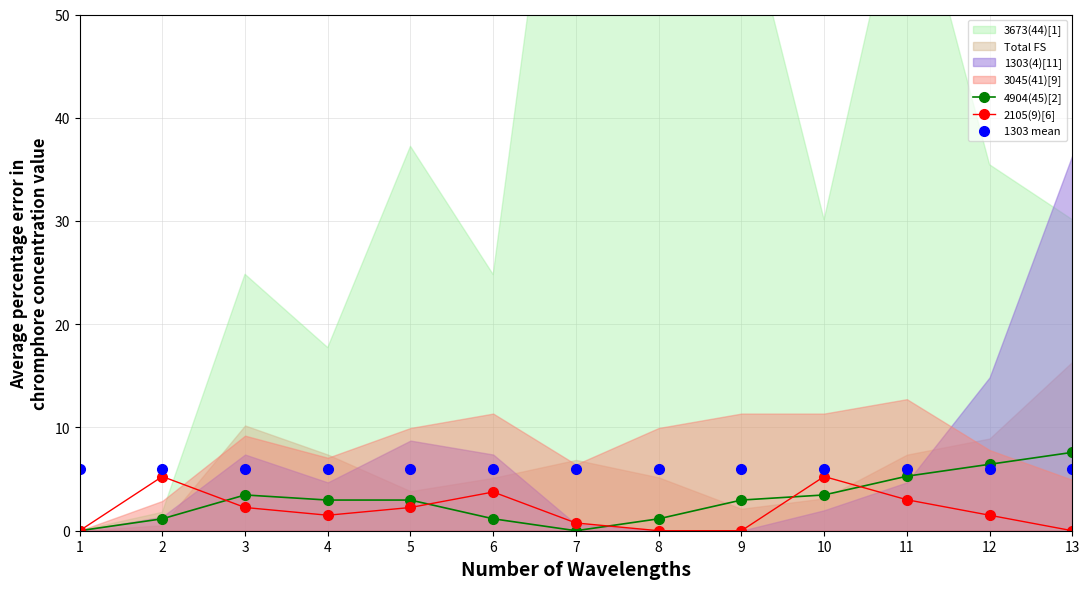

Reading left to right, list all the values displayed in this chart.

4904(45)[2]: 1=0.0	2=1.2	3=3.5	4=3.0	5=3.0	6=1.2	7=0.0	8=1.2	9=3.0	10=3.5	11=5.3	12=6.4	13=7.6
2105(9)[6]: 1=0.0	2=5.3	3=2.3	4=1.5	5=2.3	6=3.8	7=0.8	8=0.0	9=0.0	10=5.3	11=3.0	12=1.5	13=0.0
1303 mean: 1=6.0	2=6.0	3=6.0	4=6.0	5=6.0	6=6.0	7=6.0	8=6.0	9=6.0	10=6.0	11=6.0	12=6.0	13=6.0